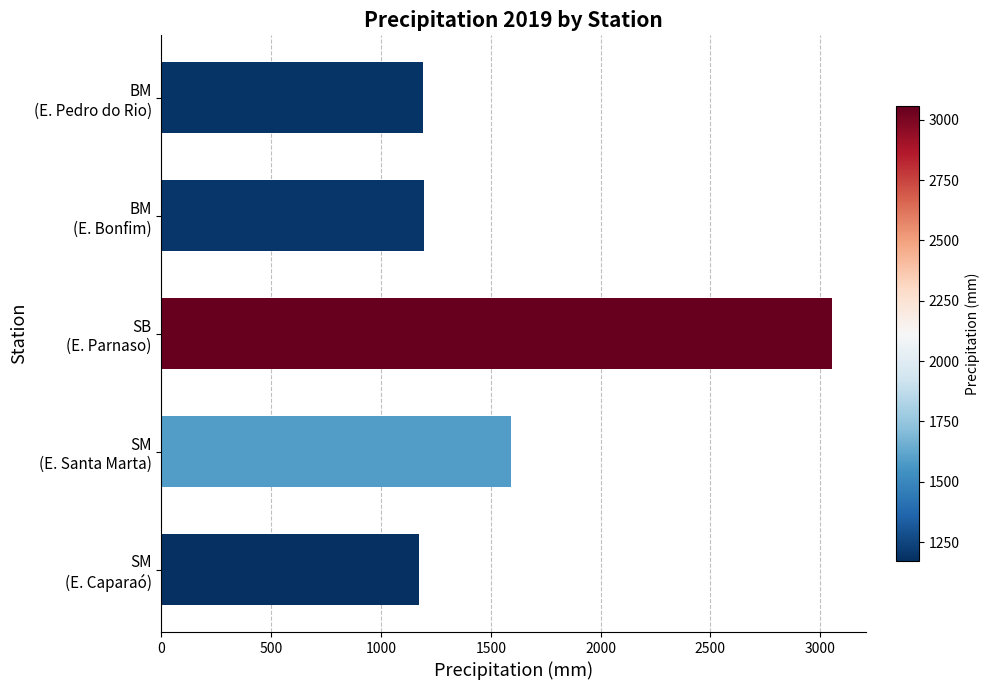

What is the difference between the second highest and second lowest values?

400.8